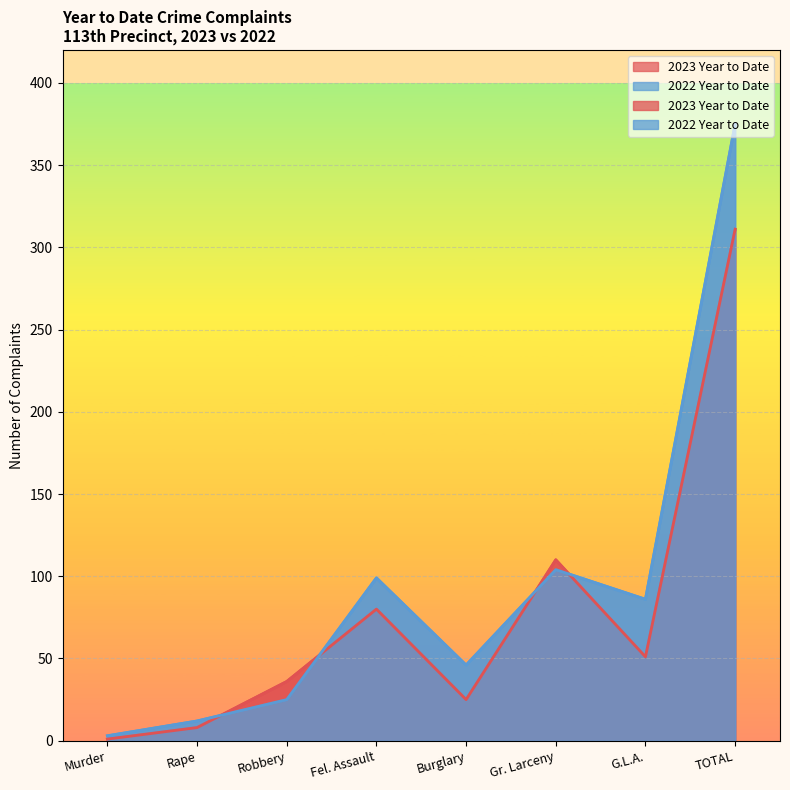

Does the chart display data point markers on the line(s)?

No